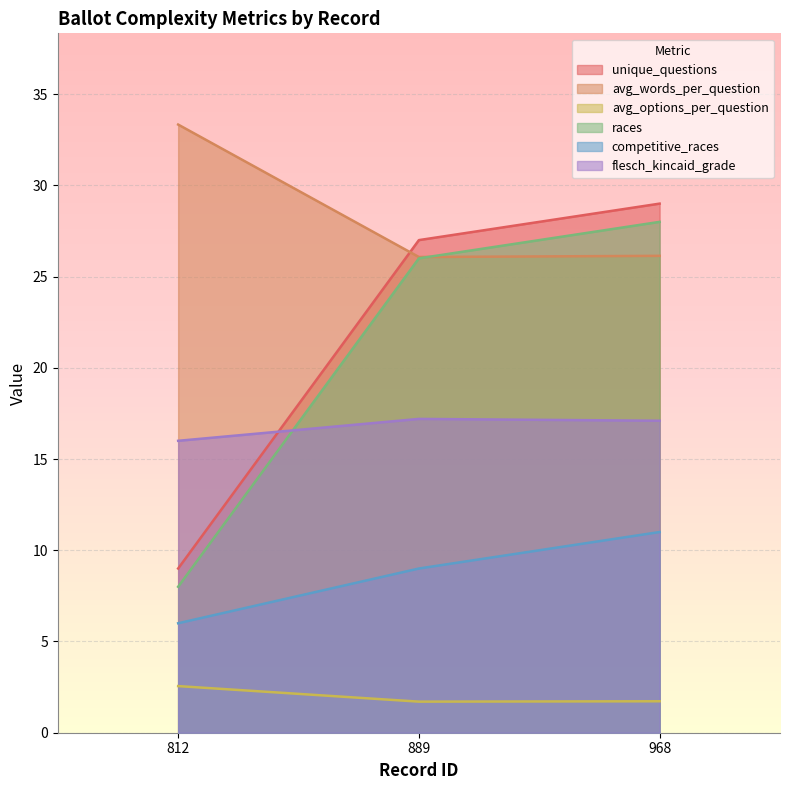

The avg_words_per_question series shows 33.3 at 812. True or false?

True